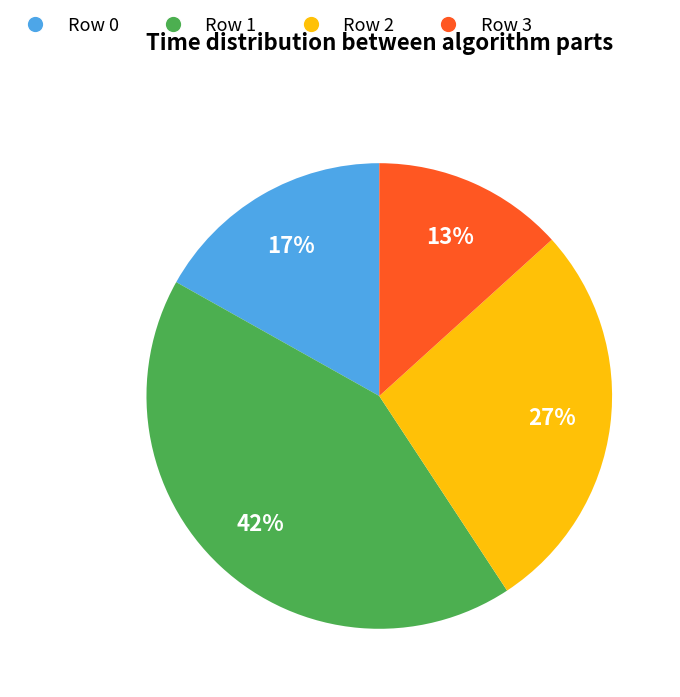

To the nearest percent, what is the average slice percentage?

25%